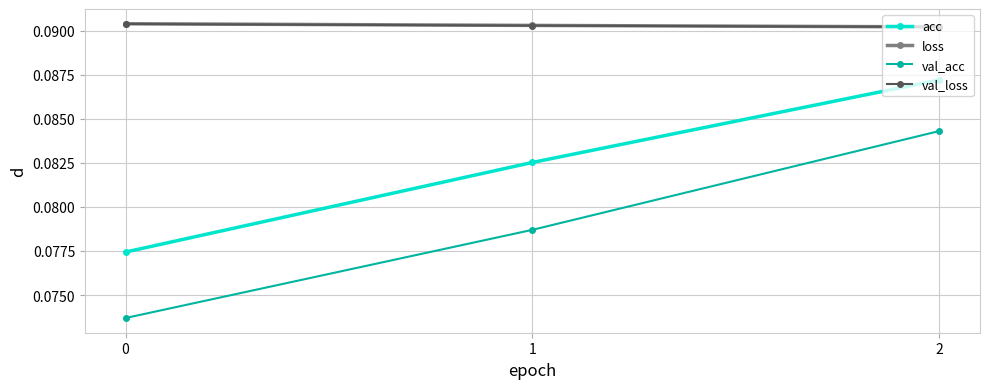

At which category is the sum across all series the highest?

2